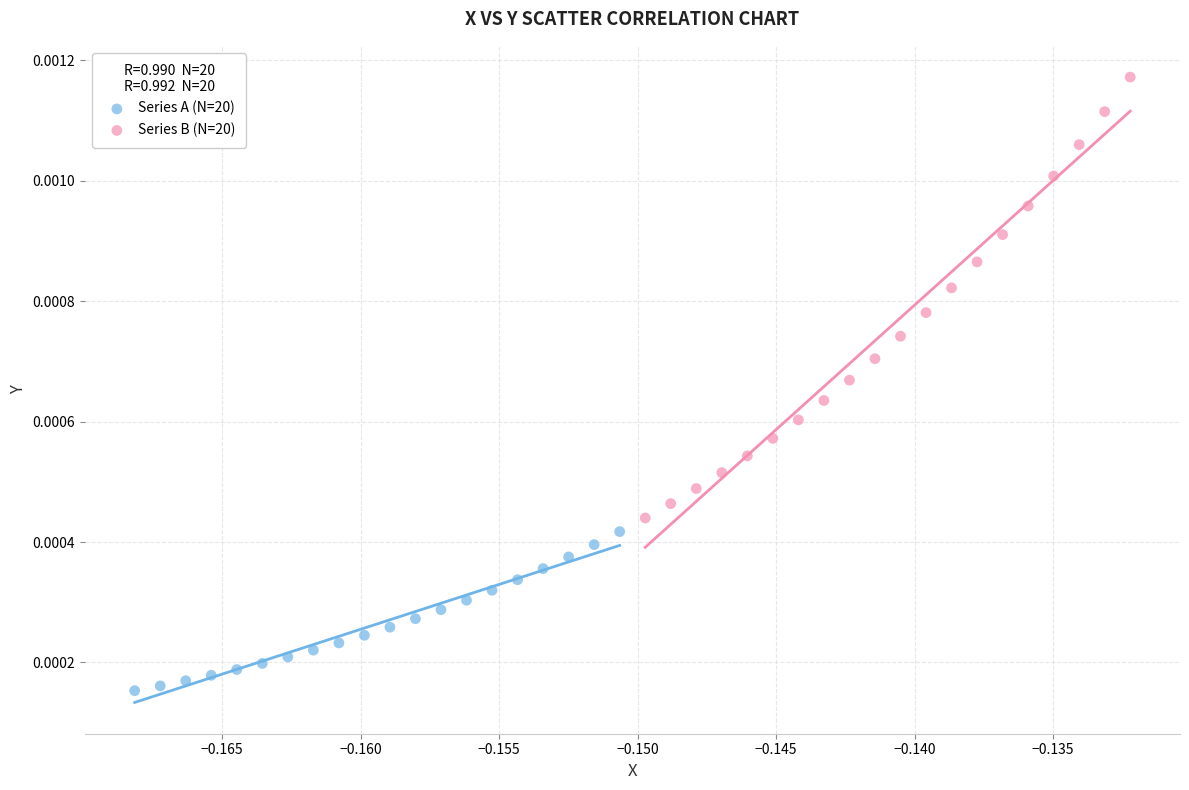

Which series contains the highest Y value?

Series B (N=20)